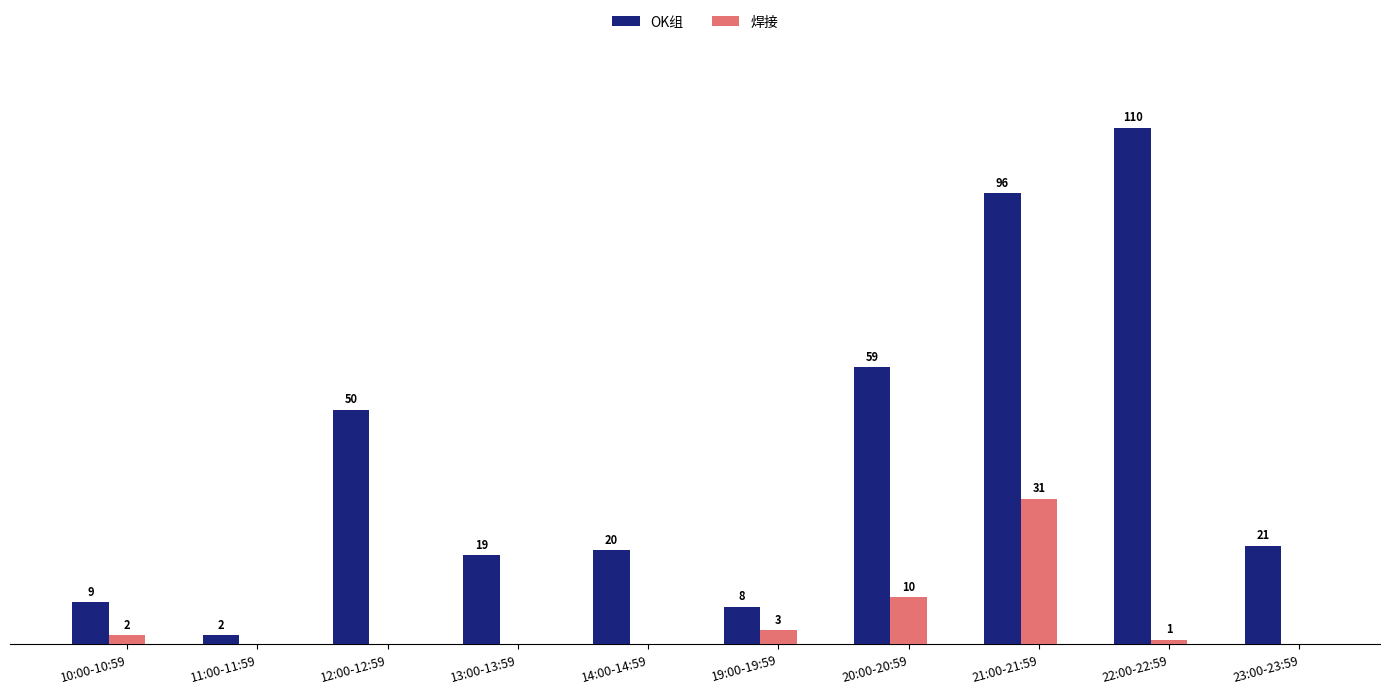

Which category has the highest value in the OK组 series?

22:00-22:59